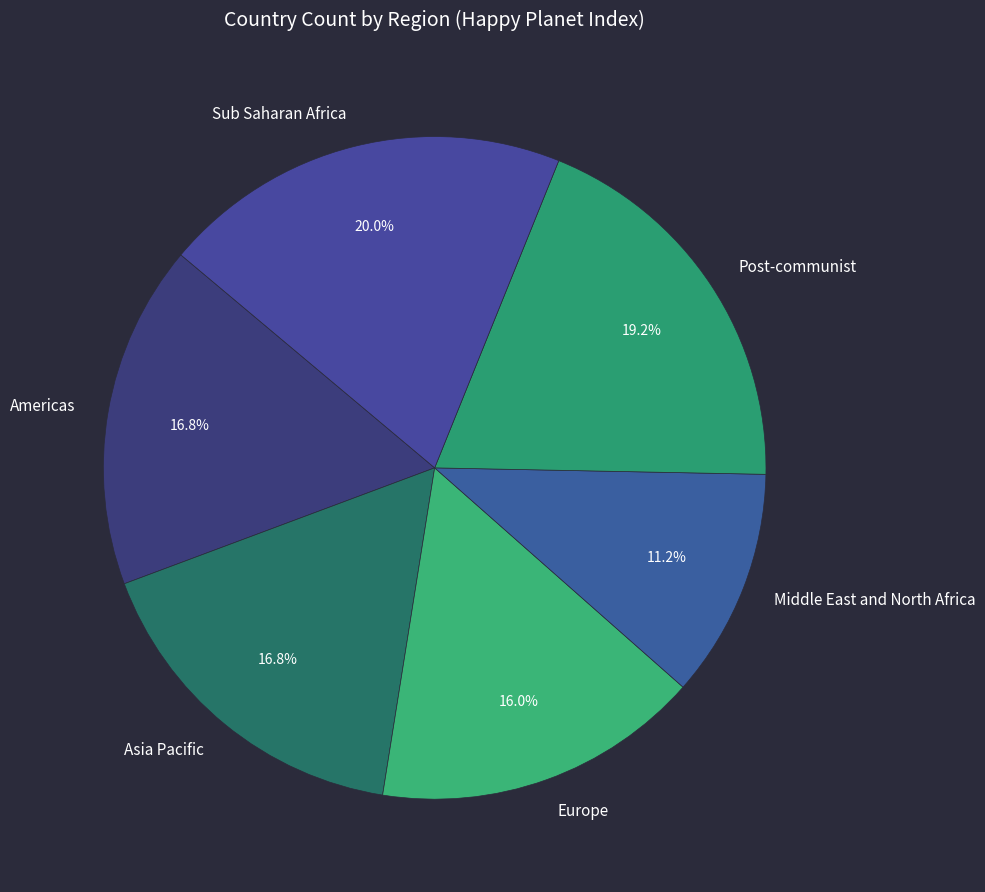

Is it true that Americas is 17% of the pie?

True